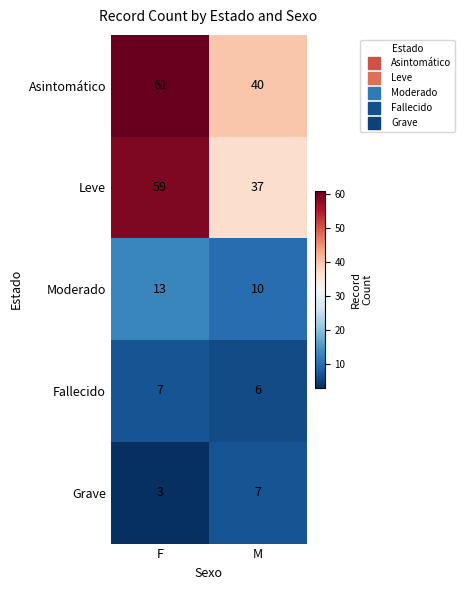

The Leve series shows 16 at M. True or false?

False